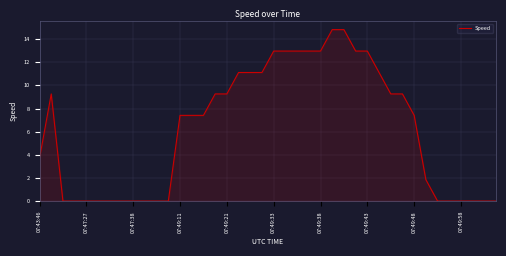

What is the maximum value shown in the chart?

14.8